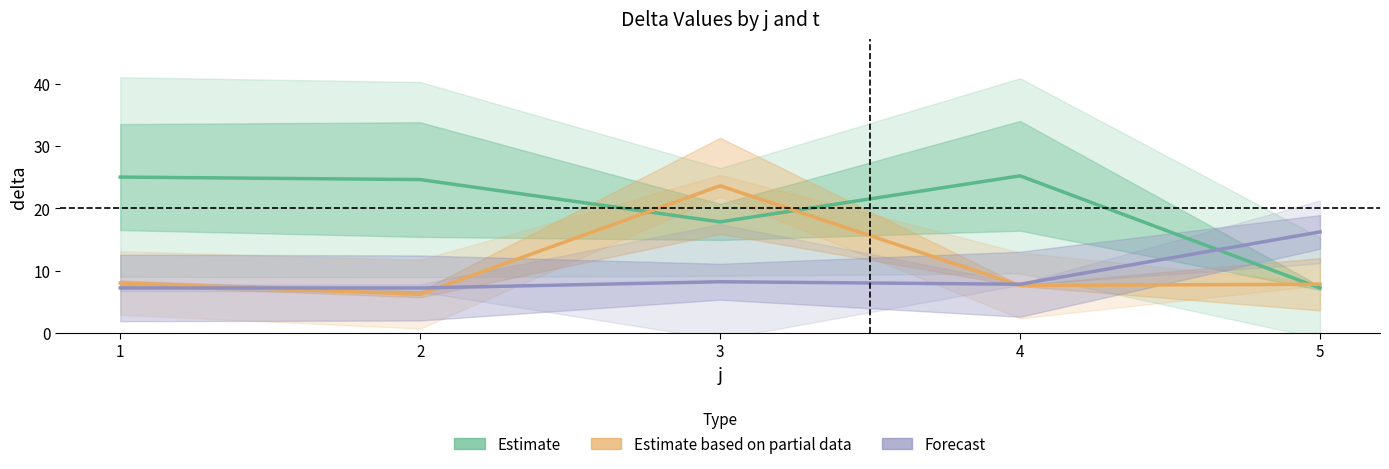

Is it true that Estimate equals 33.0 at 1?

False